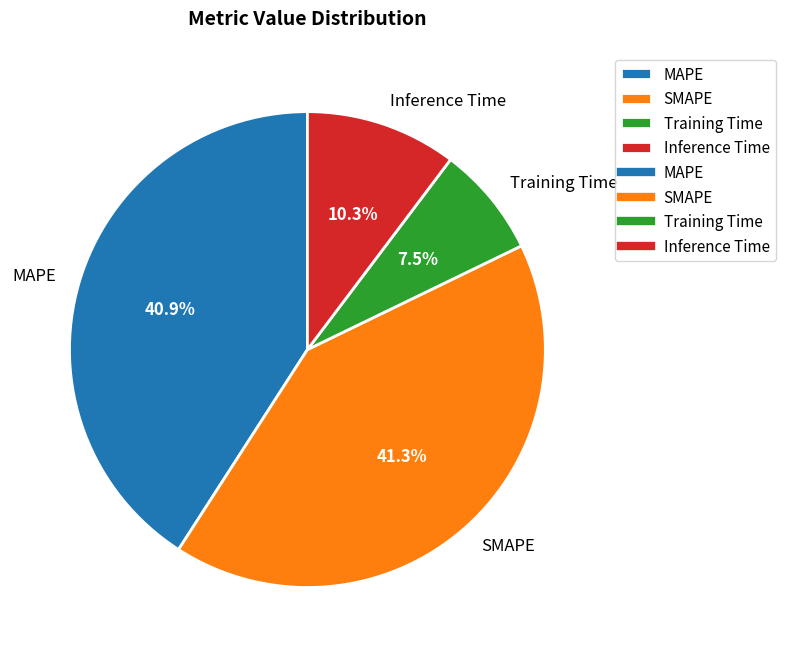

Is there any slice that represents more than half of the pie?

No